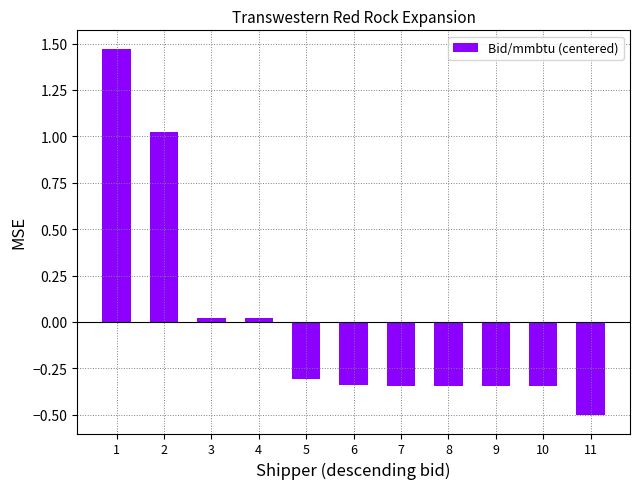

Which category has the lowest value across all series?

11